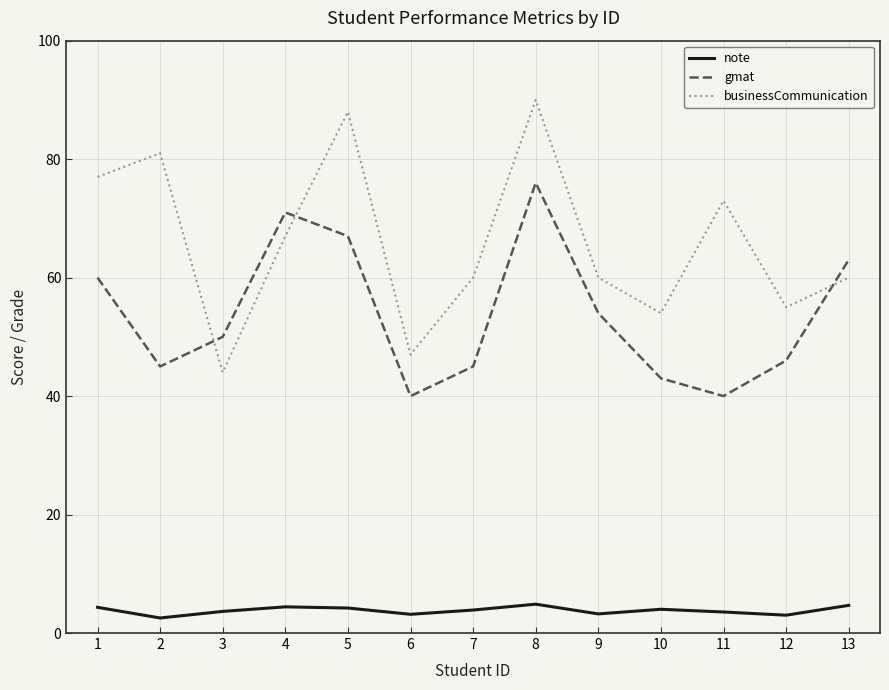

How many categories are shown in the chart?

13